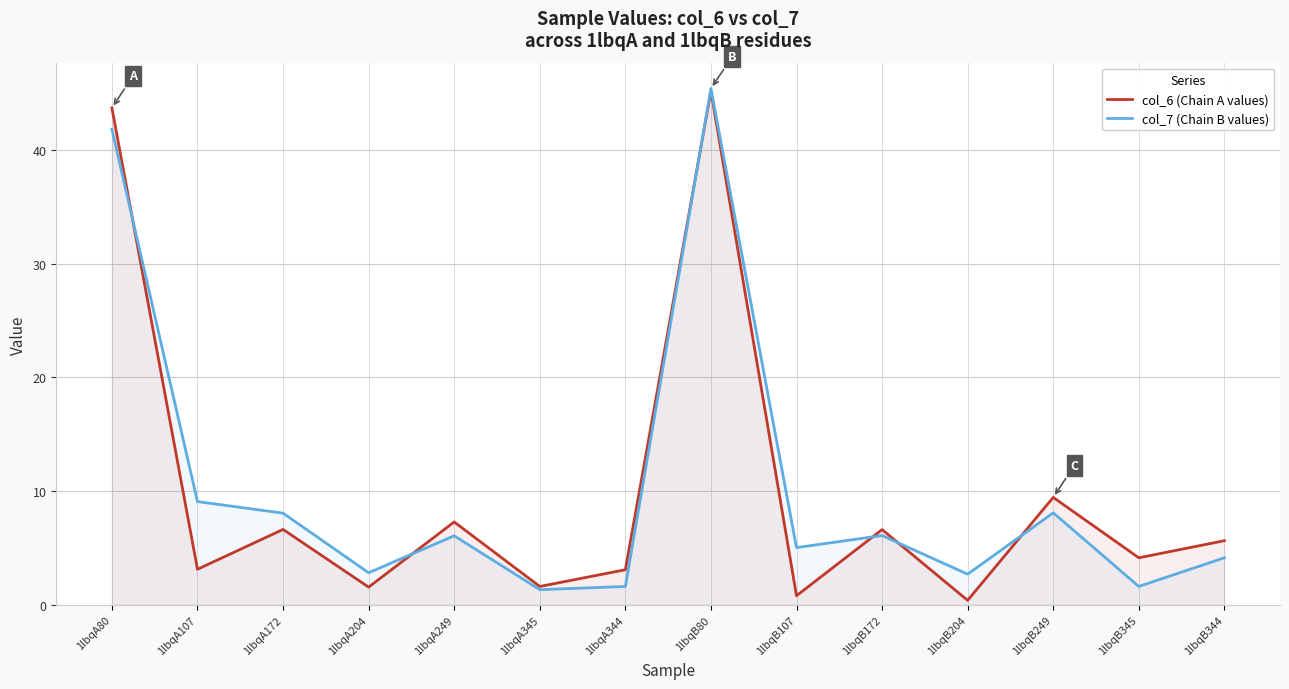

What is the label of the 10th point from the left?

1lbqB172